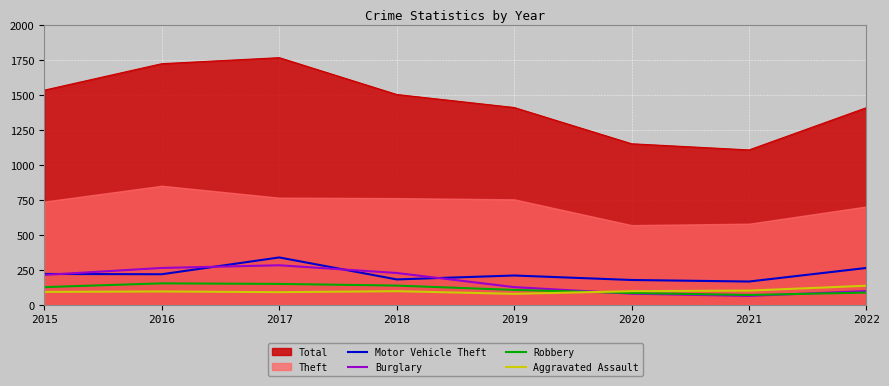

What is the difference between the maximum and minimum values in the Robbery series?

83